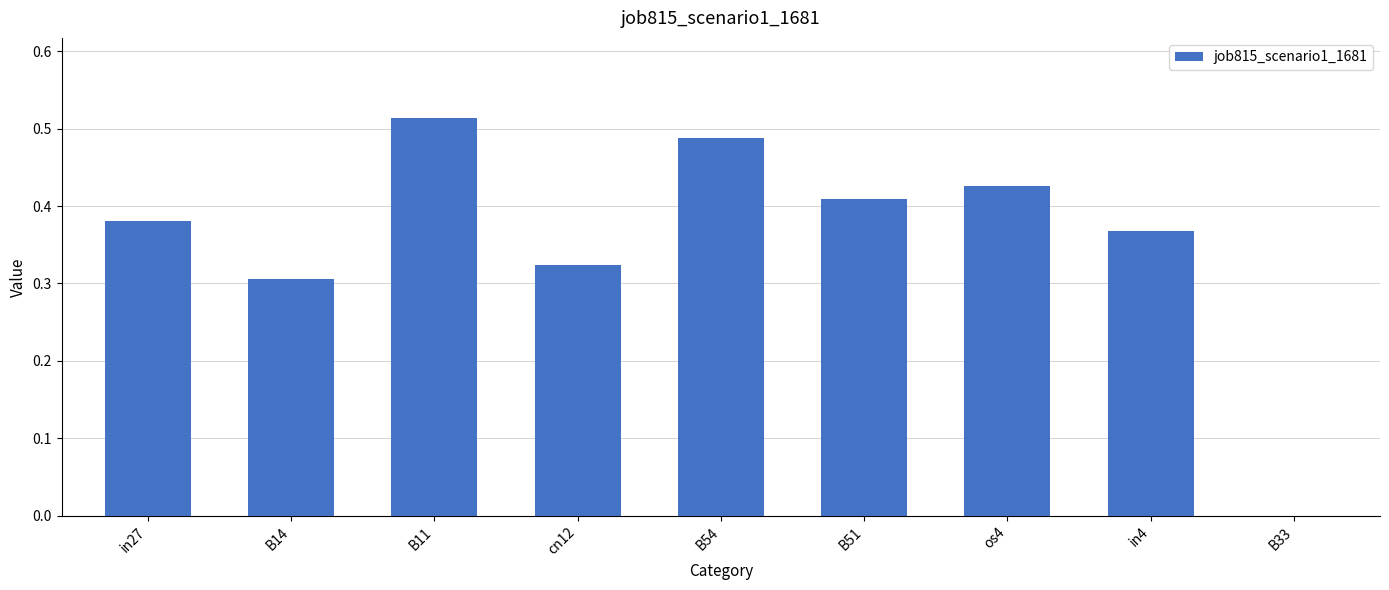

Which has a higher value, B14 or B51?

B51